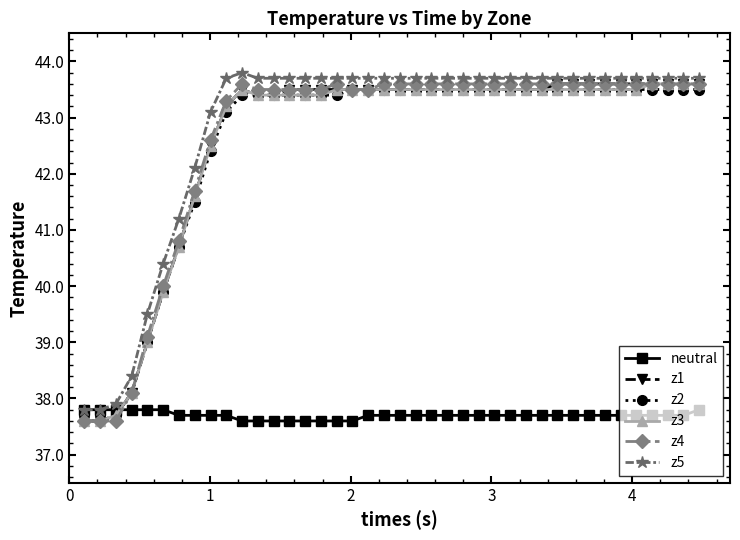

What is the value of the neutral point at the 38th from the left?

37.7